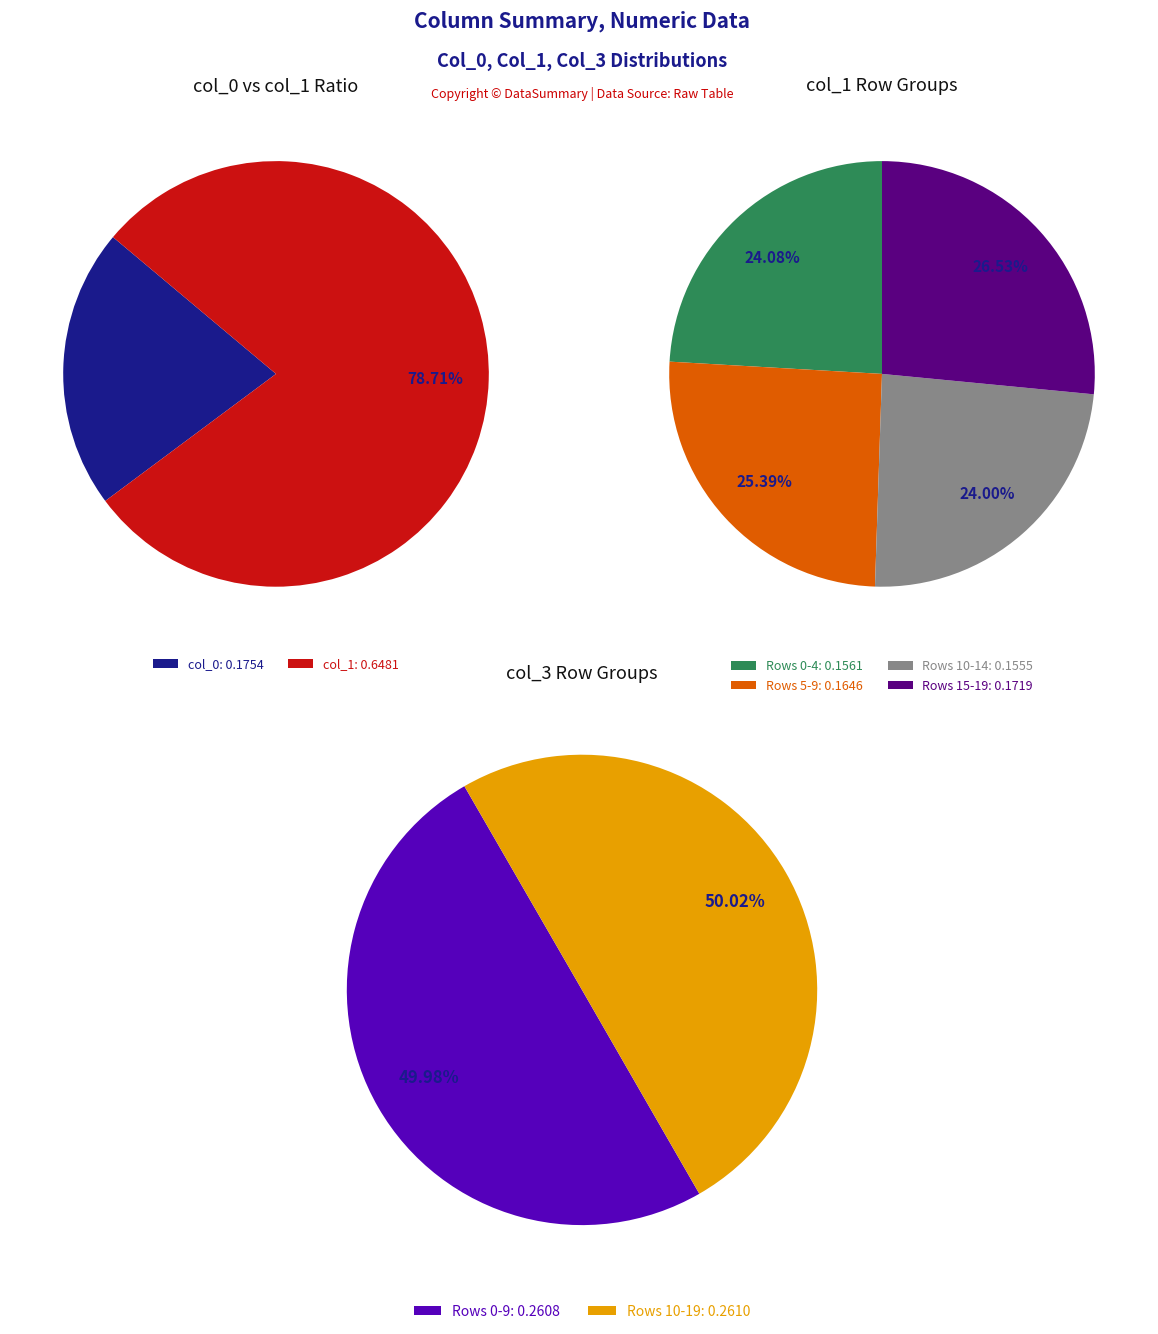

Between 5 and 8, which series saw the biggest shift?

col_3